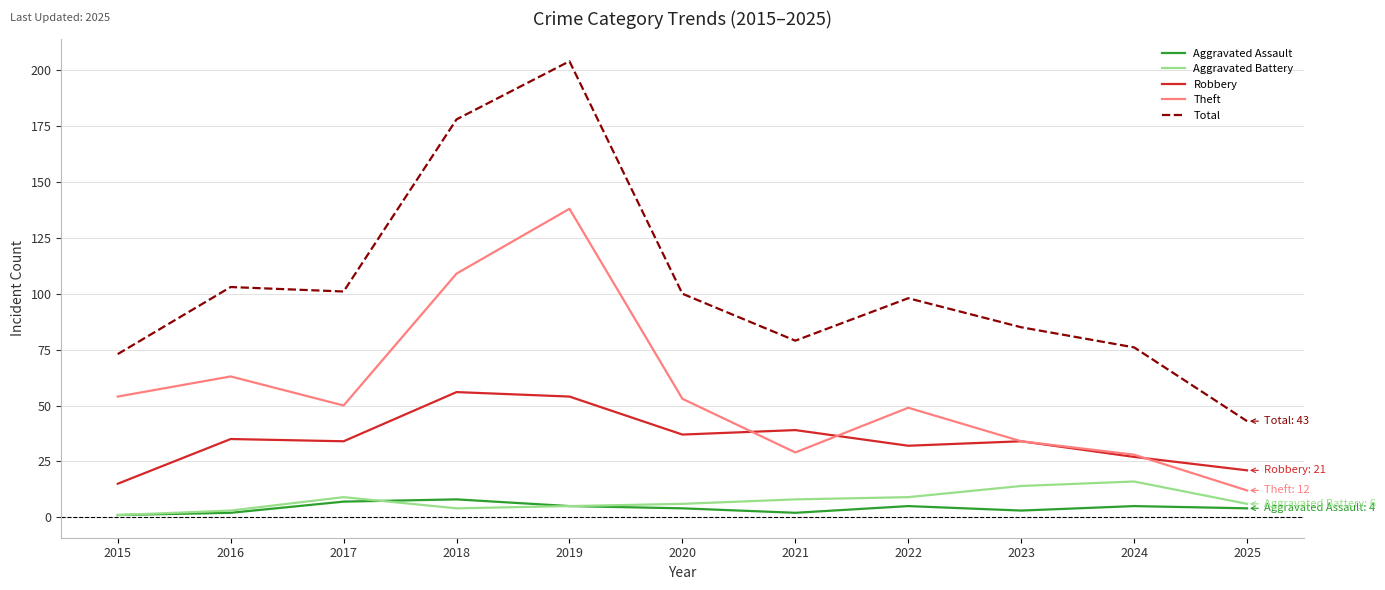

Reading left to right, transcribe all the data shown in this chart.

Aggravated Assault: 1	2	7	8	5	4	2	5	3	5	4
Aggravated Battery: 1	3	9	4	5	6	8	9	14	16	6
Robbery: 15	35	34	56	54	37	39	32	34	27	21
Theft: 54	63	50	109	138	53	29	49	34	28	12
Total: 73	103	101	178	204	100	79	98	85	76	43